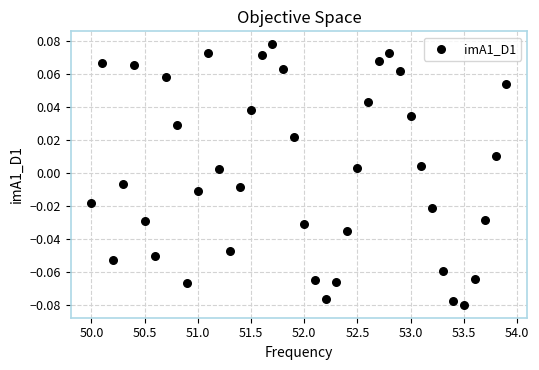

What is the range of X values (max minus min)?

3.9